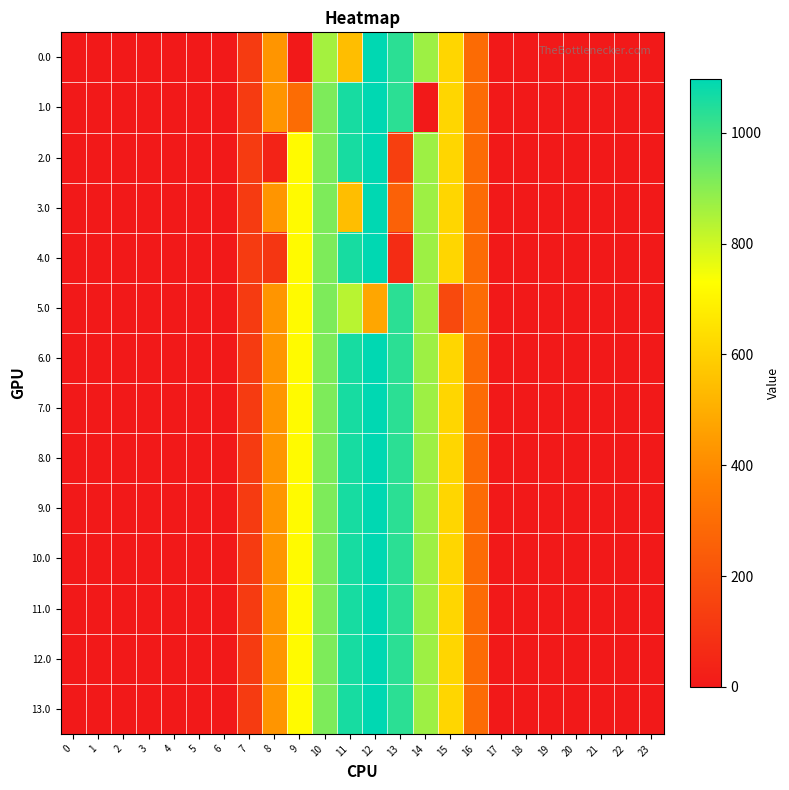

Reading left to right, extract all data points from this chart.

0.0: 0=0.0	1=0.0	2=0.0	3=0.0	4=0.0	5=0.0	6=0.0	7=120.6	8=430.3	9=0.0	10=859.0	11=544.3	12=1096.7	13=1032.9	14=870.6	15=615.9	16=294.5	17=0.0	18=0.0	19=0.0	20=0.0	21=0.0	22=0.0	23=0.0
1.0: 0=0.0	1=0.0	2=0.0	3=0.0	4=0.0	5=0.0	6=0.0	7=120.6	8=430.3	9=297.1	10=916.2	11=1060.3	12=1096.7	13=1032.9	14=0.3	15=615.9	16=294.5	17=0.0	18=0.0	19=0.0	20=0.0	21=0.0	22=0.0	23=0.0
2.0: 0=0.0	1=0.0	2=0.0	3=0.0	4=0.0	5=0.0	6=0.0	7=120.6	8=35.0	9=716.9	10=916.2	11=1060.3	12=1096.7	13=138.1	14=870.6	15=615.9	16=294.5	17=0.0	18=0.0	19=0.0	20=0.0	21=0.0	22=0.0	23=0.0
3.0: 0=0.0	1=0.0	2=0.0	3=0.0	4=0.0	5=0.0	6=0.0	7=120.6	8=430.3	9=716.9	10=916.2	11=544.3	12=1096.7	13=258.8	14=870.6	15=615.9	16=294.5	17=0.0	18=0.0	19=0.0	20=0.0	21=0.0	22=0.0	23=0.0
4.0: 0=0.0	1=0.0	2=0.0	3=0.0	4=0.0	5=0.0	6=0.0	7=120.6	8=102.9	9=716.9	10=916.2	11=1060.3	12=1096.7	13=70.2	14=870.6	15=615.9	16=294.5	17=0.0	18=0.0	19=0.0	20=0.0	21=0.0	22=0.0	23=0.0
5.0: 0=0.0	1=0.0	2=0.0	3=0.0	4=0.0	5=0.0	6=0.0	7=120.6	8=430.3	9=716.9	10=916.2	11=832.6	12=477.2	13=1032.9	14=870.6	15=172.8	16=294.5	17=0.0	18=0.0	19=0.0	20=0.0	21=0.0	22=0.0	23=0.0
6.0: 0=0.0	1=0.0	2=0.0	3=0.0	4=0.0	5=0.0	6=0.0	7=120.6	8=430.3	9=716.9	10=916.2	11=1060.3	12=1096.7	13=1032.9	14=870.6	15=615.9	16=294.5	17=0.0	18=0.0	19=0.0	20=0.0	21=0.0	22=0.0	23=0.0
7.0: 0=0.0	1=0.0	2=0.0	3=0.0	4=0.0	5=0.0	6=0.0	7=120.6	8=430.3	9=716.9	10=916.2	11=1060.3	12=1096.7	13=1032.9	14=870.6	15=615.9	16=294.5	17=0.0	18=0.0	19=0.0	20=0.0	21=0.0	22=0.0	23=0.0
8.0: 0=0.0	1=0.0	2=0.0	3=0.0	4=0.0	5=0.0	6=0.0	7=120.6	8=430.3	9=716.9	10=916.2	11=1060.3	12=1096.7	13=1032.9	14=870.6	15=615.9	16=294.5	17=0.0	18=0.0	19=0.0	20=0.0	21=0.0	22=0.0	23=0.0
9.0: 0=0.0	1=0.0	2=0.0	3=0.0	4=0.0	5=0.0	6=0.0	7=120.6	8=430.3	9=716.9	10=916.2	11=1060.3	12=1096.7	13=1032.9	14=870.6	15=615.9	16=294.5	17=0.0	18=0.0	19=0.0	20=0.0	21=0.0	22=0.0	23=0.0
10.0: 0=0.0	1=0.0	2=0.0	3=0.0	4=0.0	5=0.0	6=0.0	7=120.6	8=430.3	9=716.9	10=916.2	11=1060.3	12=1096.7	13=1032.9	14=870.6	15=615.9	16=294.5	17=0.0	18=0.0	19=0.0	20=0.0	21=0.0	22=0.0	23=0.0
11.0: 0=0.0	1=0.0	2=0.0	3=0.0	4=0.0	5=0.0	6=0.0	7=120.6	8=430.3	9=716.9	10=916.2	11=1060.3	12=1096.7	13=1032.9	14=870.6	15=615.9	16=294.5	17=0.0	18=0.0	19=0.0	20=0.0	21=0.0	22=0.0	23=0.0
12.0: 0=0.0	1=0.0	2=0.0	3=0.0	4=0.0	5=0.0	6=0.0	7=120.6	8=430.3	9=716.9	10=916.2	11=1060.3	12=1096.7	13=1032.9	14=870.6	15=615.9	16=294.5	17=0.0	18=0.0	19=0.0	20=0.0	21=0.0	22=0.0	23=0.0
13.0: 0=0.0	1=0.0	2=0.0	3=0.0	4=0.0	5=0.0	6=0.0	7=120.6	8=430.3	9=716.9	10=916.2	11=1060.3	12=1096.7	13=1032.9	14=870.6	15=615.9	16=294.5	17=0.0	18=0.0	19=0.0	20=0.0	21=0.0	22=0.0	23=0.0